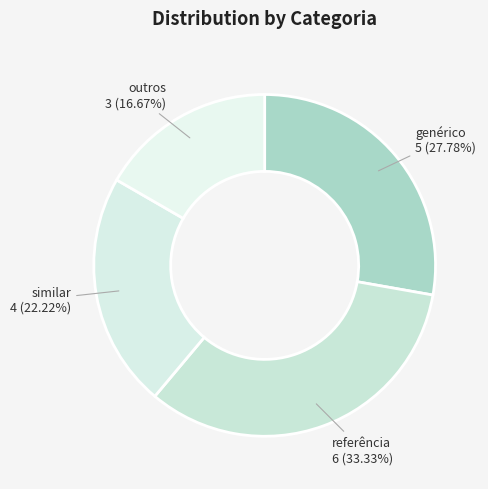

To the nearest percent, what is the difference between the outros and referência slice percentages?

17%